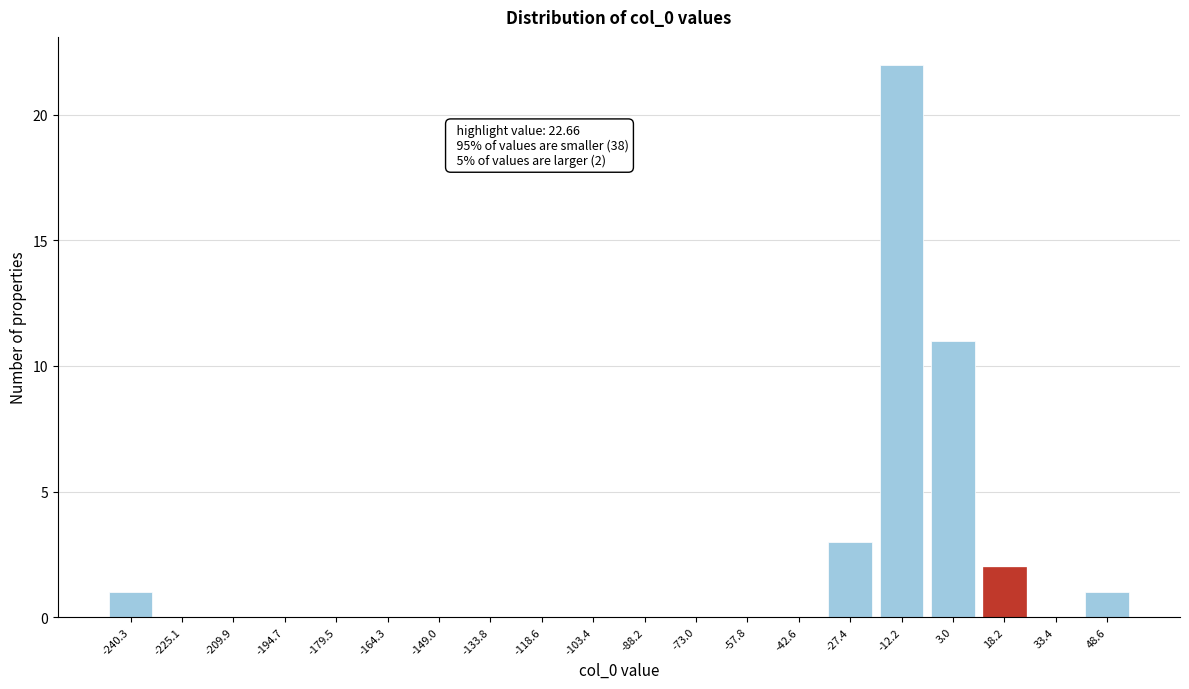

Reading right to left, what are all the values shown in this chart?

48.6=1	33.4=0	18.2=2	3.0=11	-12.2=22	-27.4=3	-42.6=0	-57.8=0	-73.0=0	-88.2=0	-103.4=0	-118.6=0	-133.8=0	-149.0=0	-164.3=0	-179.5=0	-194.7=0	-209.9=0	-225.1=0	-240.3=1